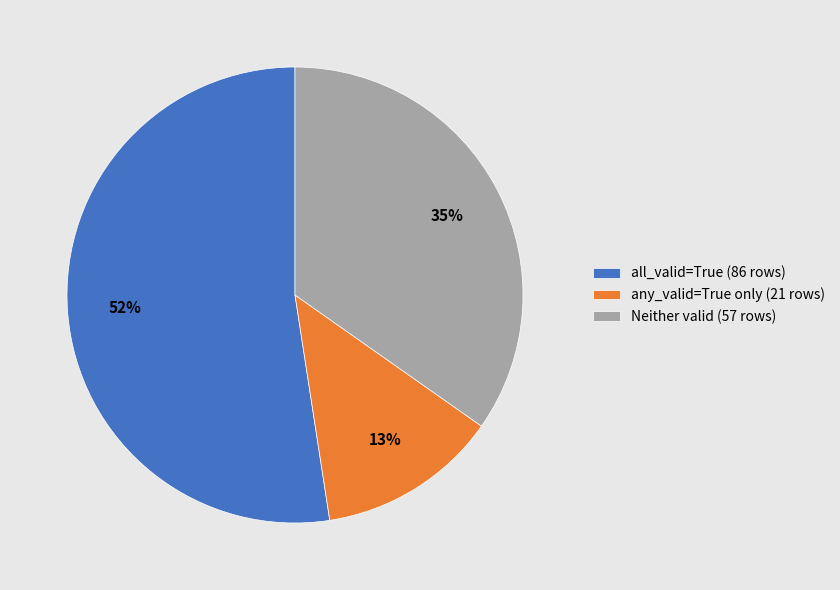

What is the ratio of the value at Neither valid (57 rows) to the value at any_valid=True only (21 rows)?

2.7